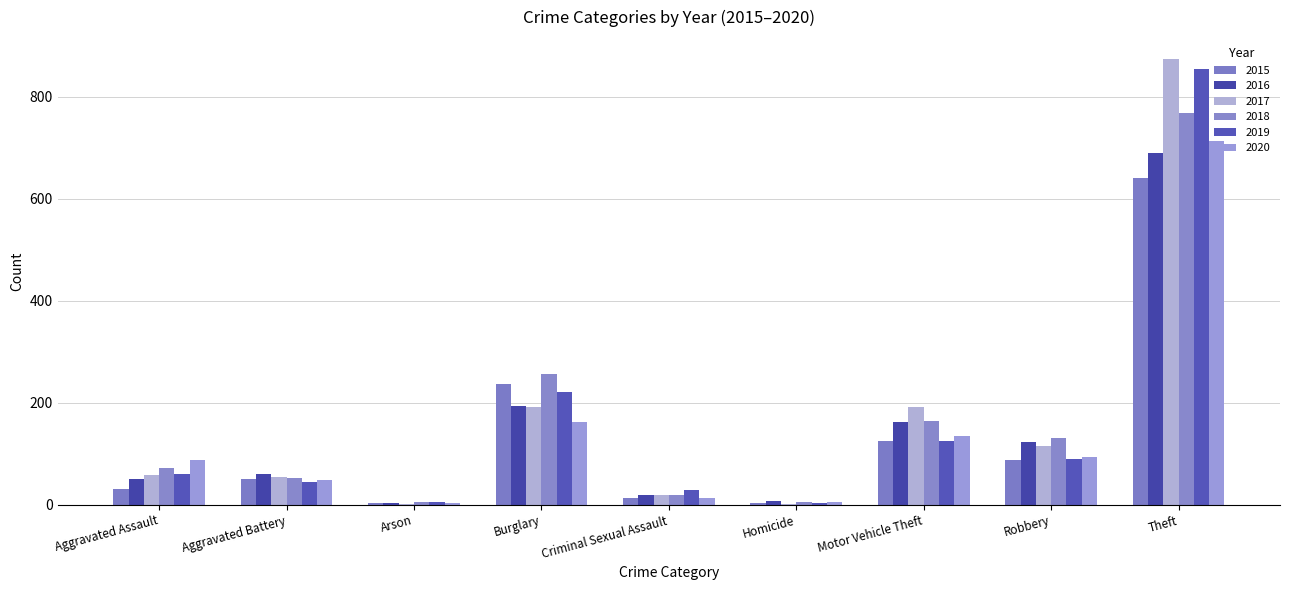

The 2016 series shows 194 at Burglary. True or false?

True